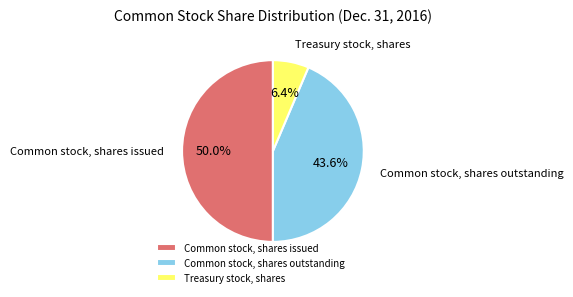

True or false: Common stock, shares outstanding accounts for 49% of the total.

False